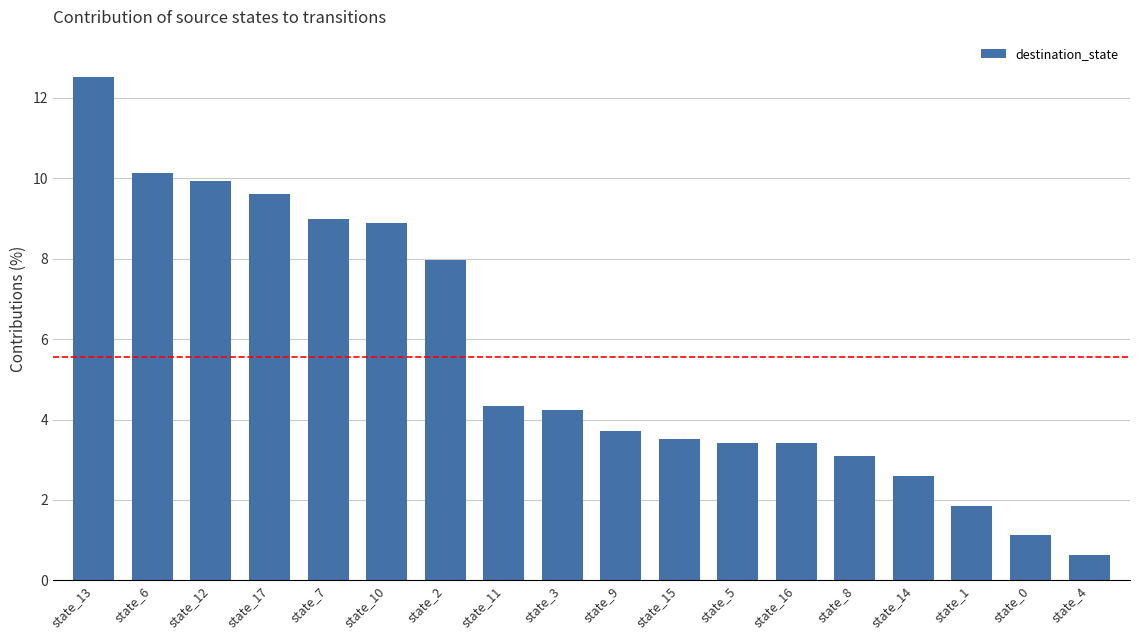

What is the value of the 16th bar from the left?

1.9